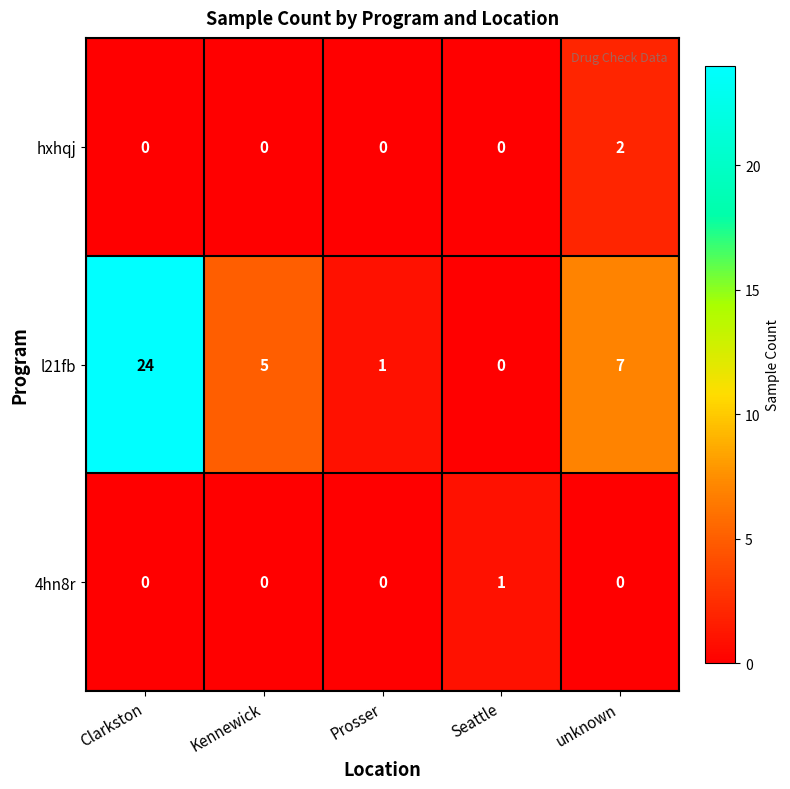

Between Clarkston and Seattle, which series saw the biggest shift?

l21fb